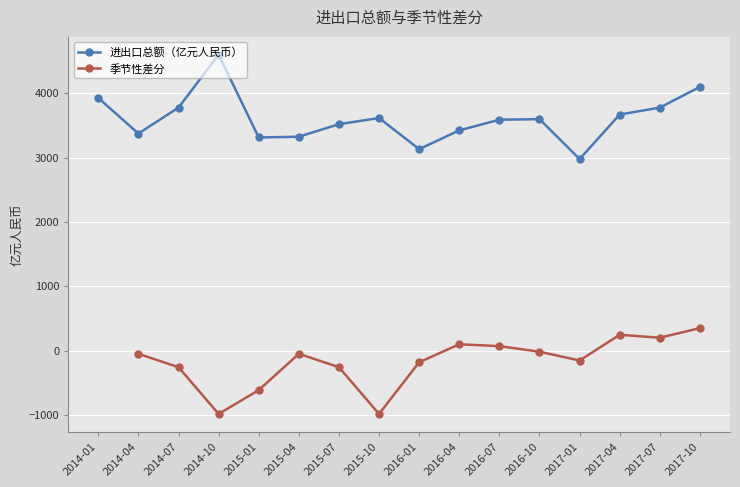

True or false: 季节性差分 and 进出口总额（亿元人民币） cross at least once.

False